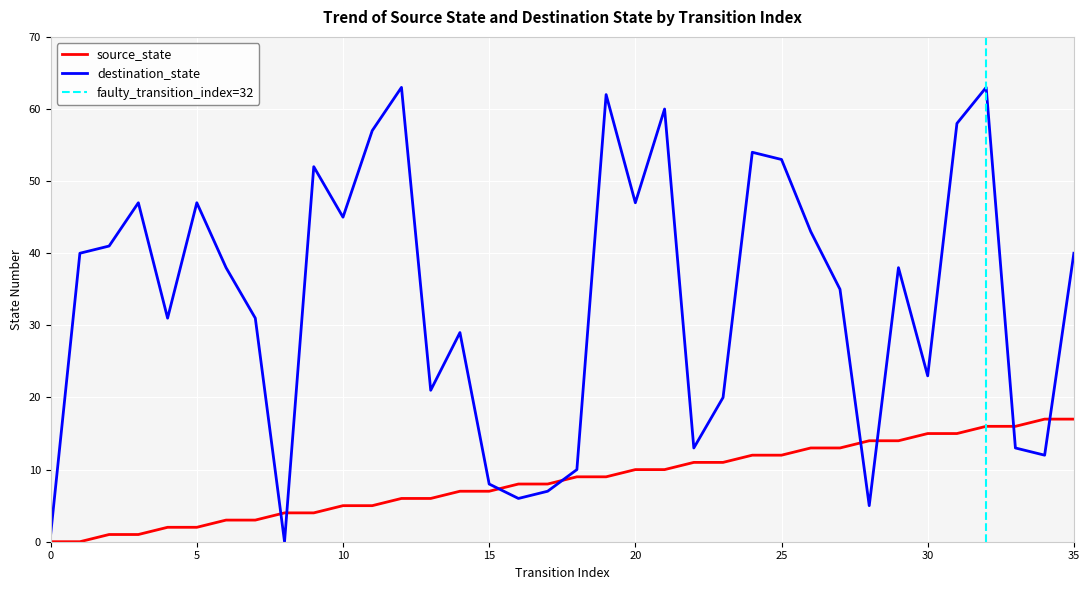

Where does the source_state series first go above 9?

20